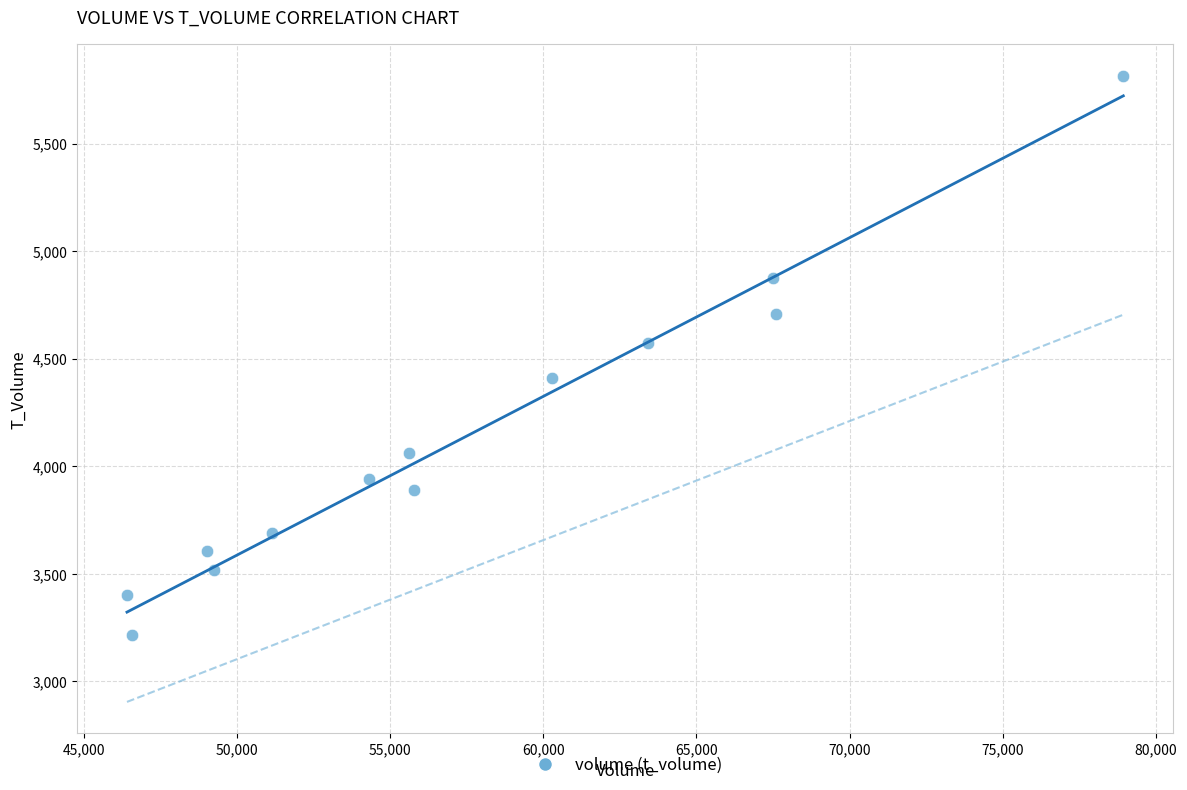

What is the range of X values (max minus min)?

32514